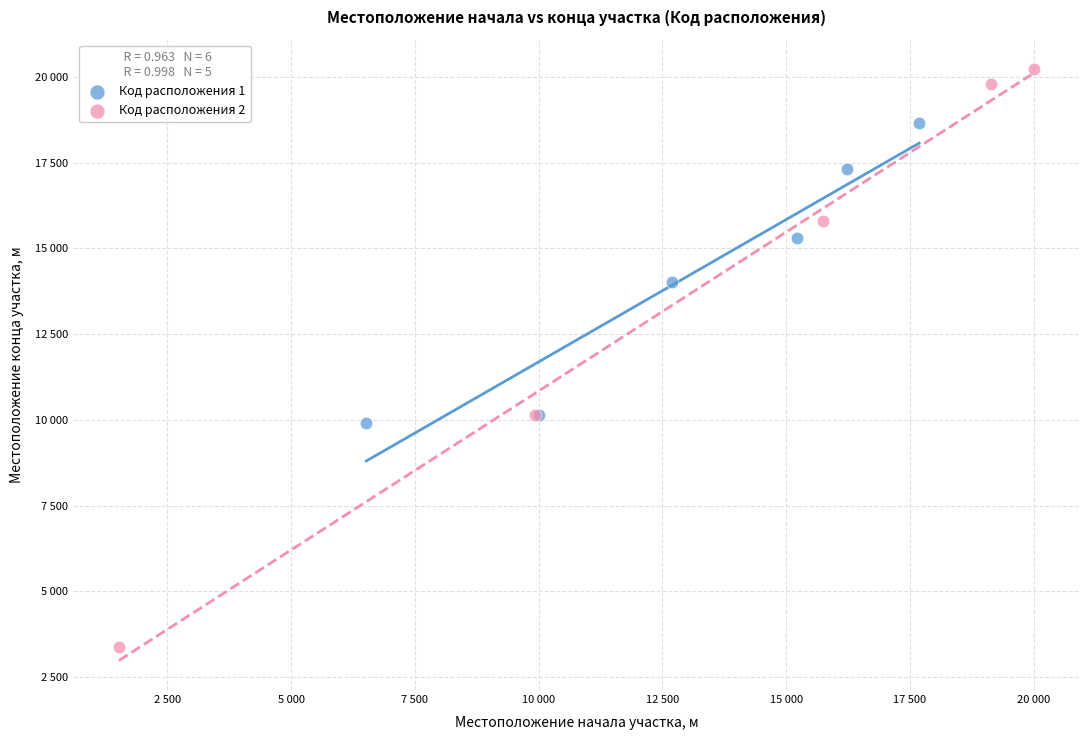

Which series reaches the minimum Y coordinate?

Код расположения 2